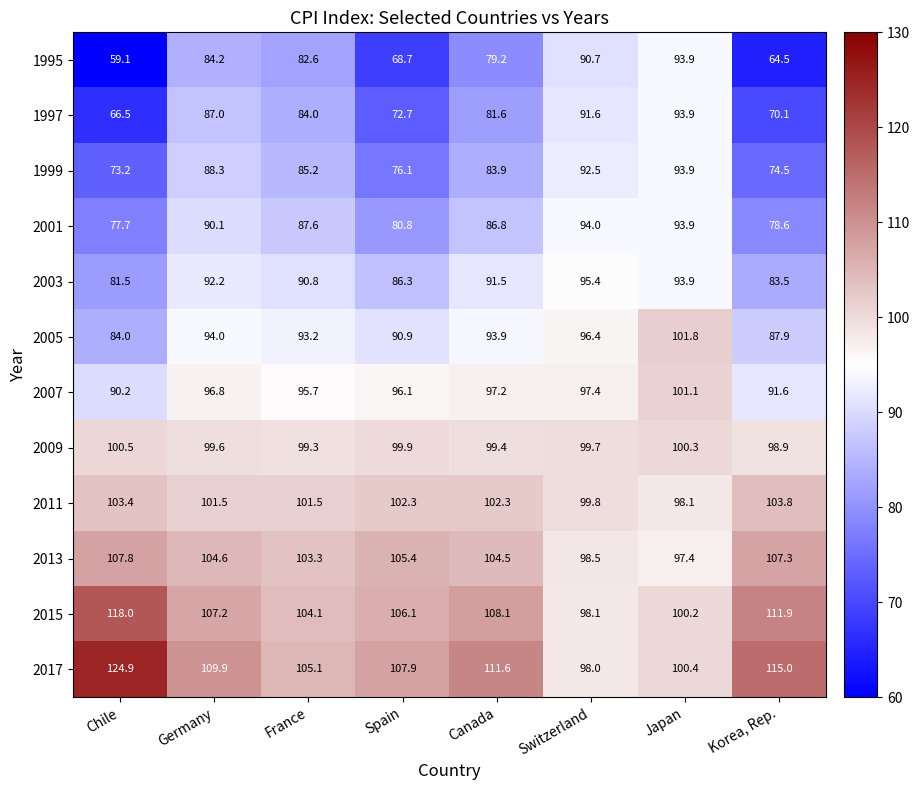

List the labels in order of 2007 value, largest first.

Japan, Switzerland, Canada, Germany, Spain, France, Korea, Rep., Chile